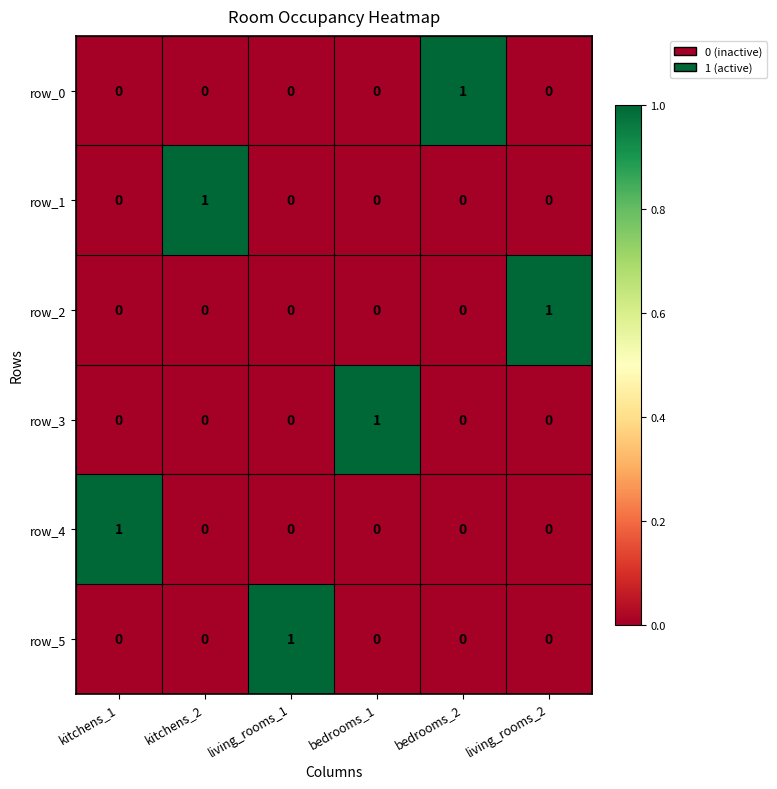

At which label does row_5 reach its peak?

living_rooms_1